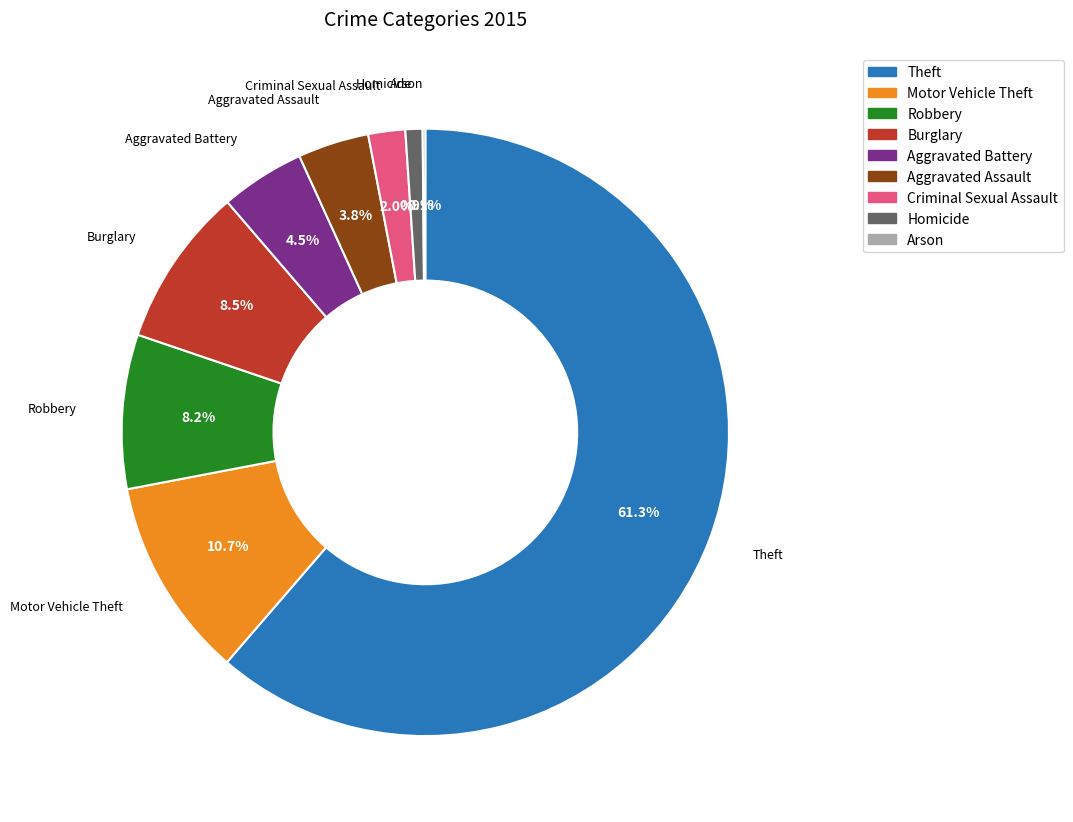

Which category accounts for the majority?

Theft